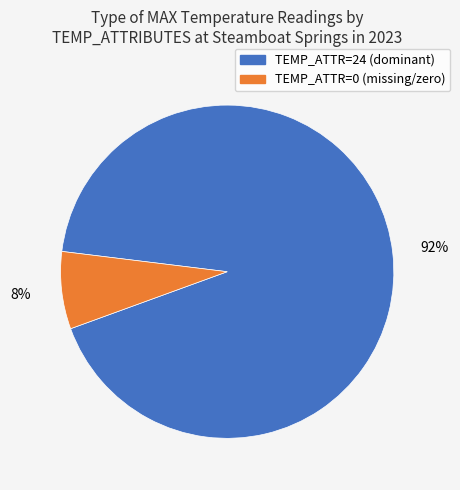

To the nearest percent, what is the average slice percentage?

50%